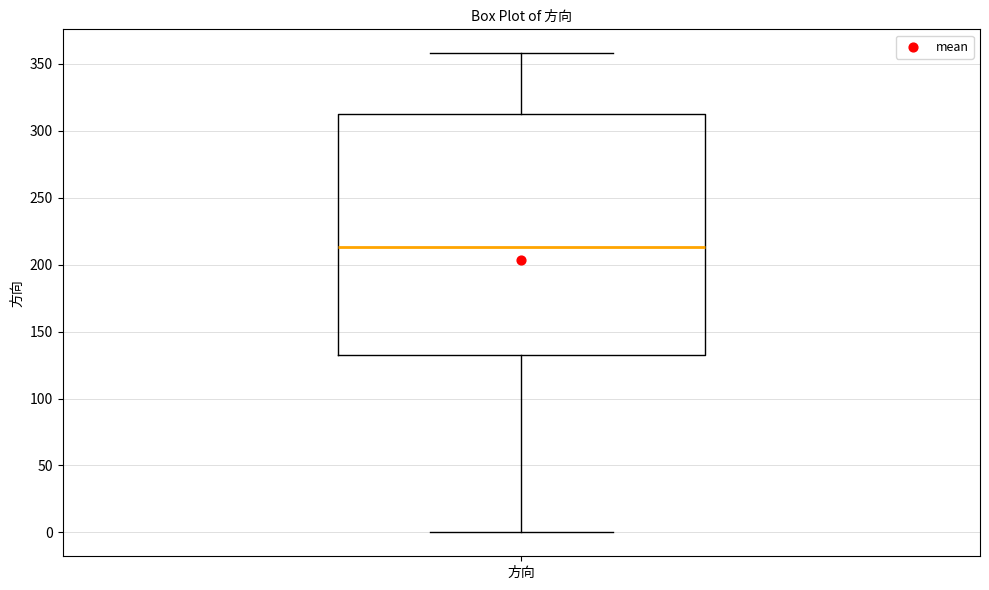

Where does the upper whisker of the box for 方向 end on the y-axis? The values are not printed on the chart, so give them approximately, as read against the axis.

360